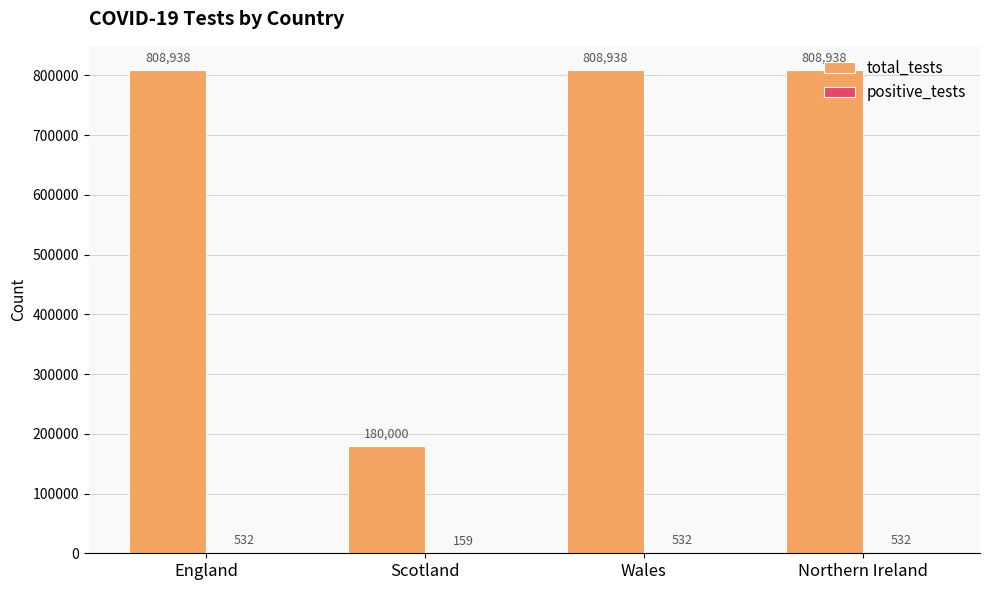

How many groups of bars are there?

4